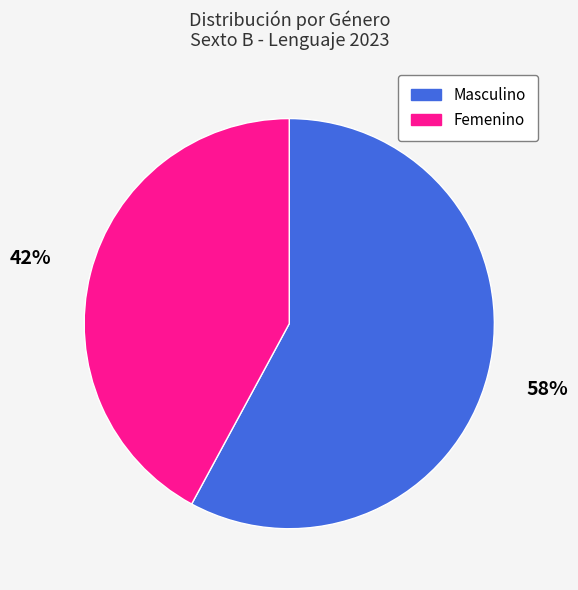

Which slice represents more than half of the pie?

Masculino